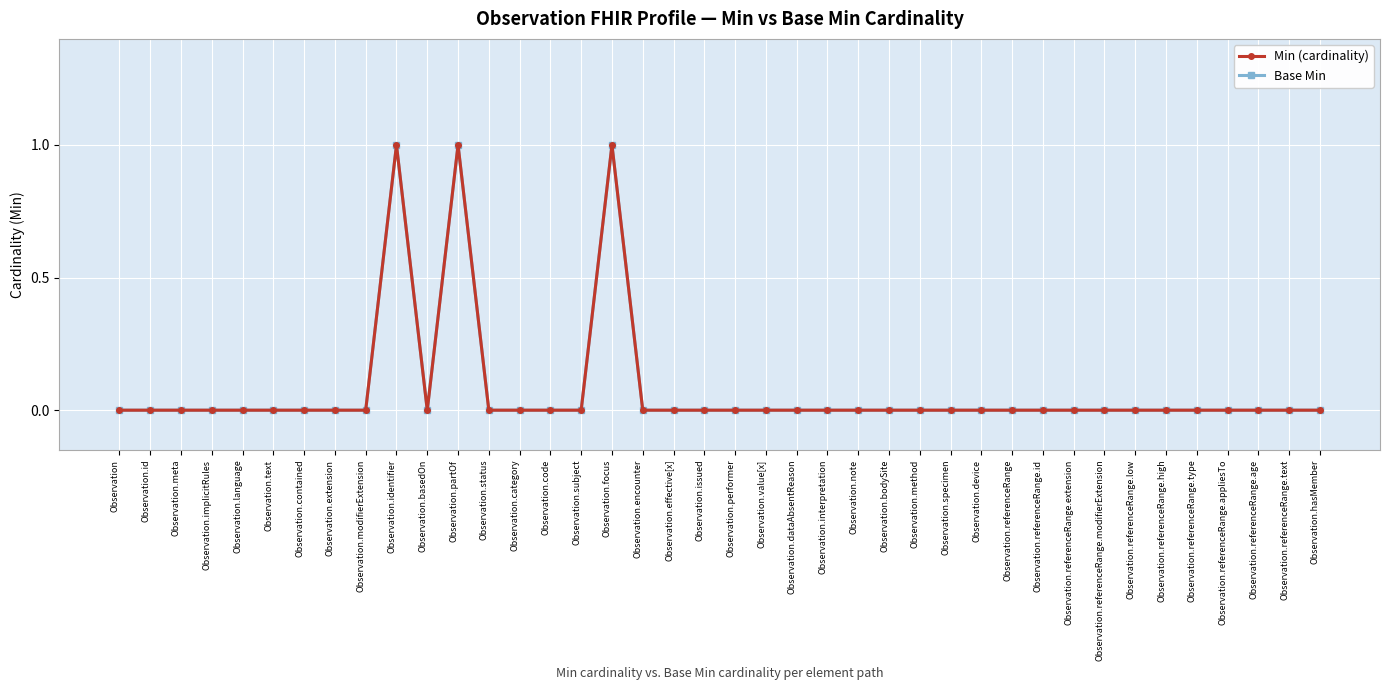

Does the chart have visible grid lines?

Yes